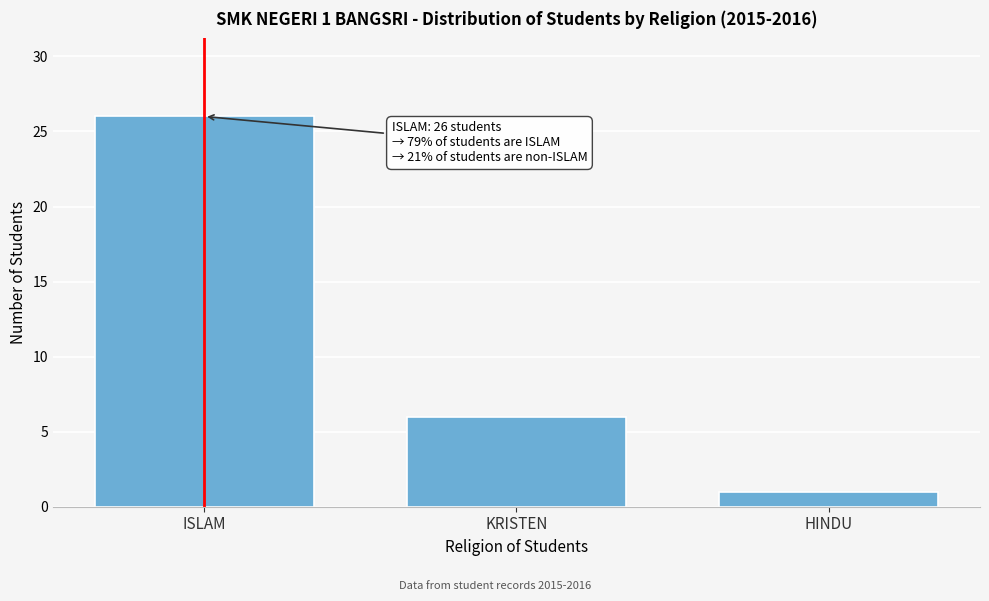

Reading left to right, what are all the values shown in this chart?

26	6	1